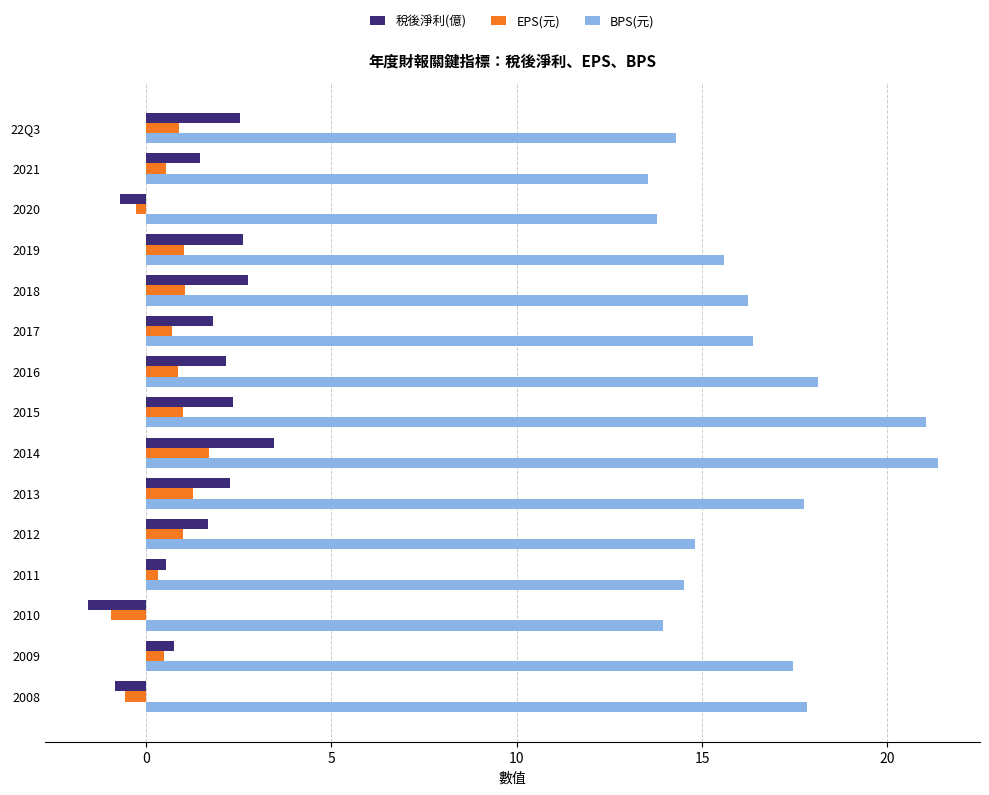

What is the minimum value shown in the chart?

-1.6